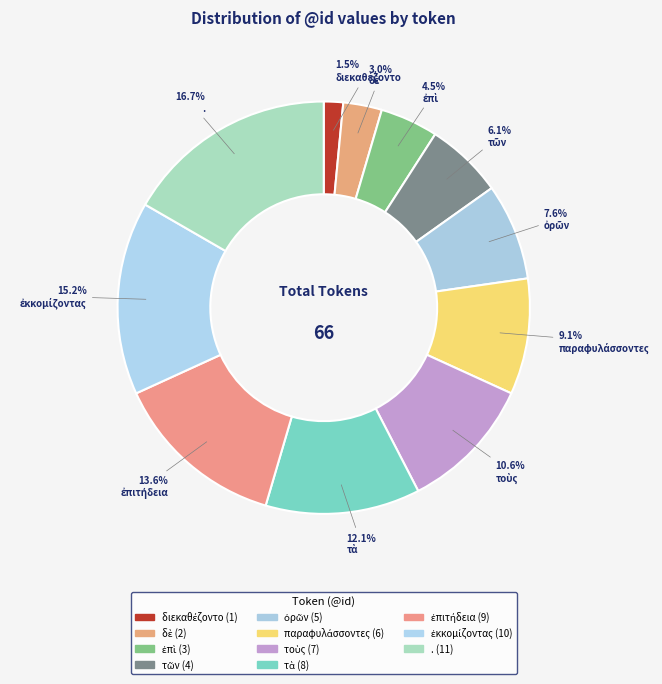

What percentage is the παραφυλάσσοντες slice, to the nearest percent?

9%